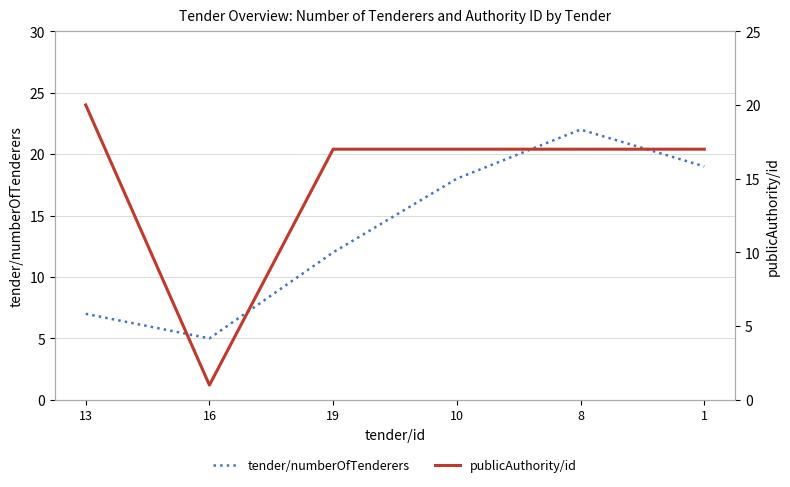

What is the label of the 5th point from the right?

16